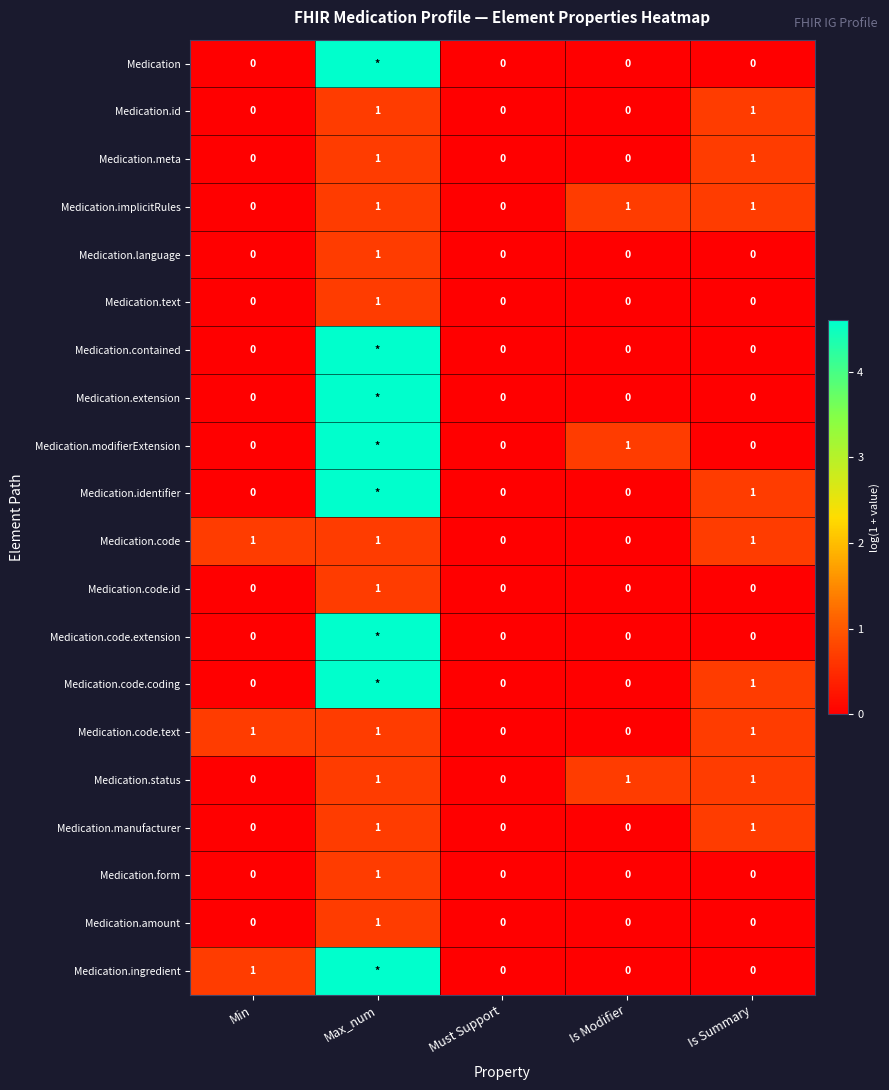

How many distinct data groups are displayed?

20